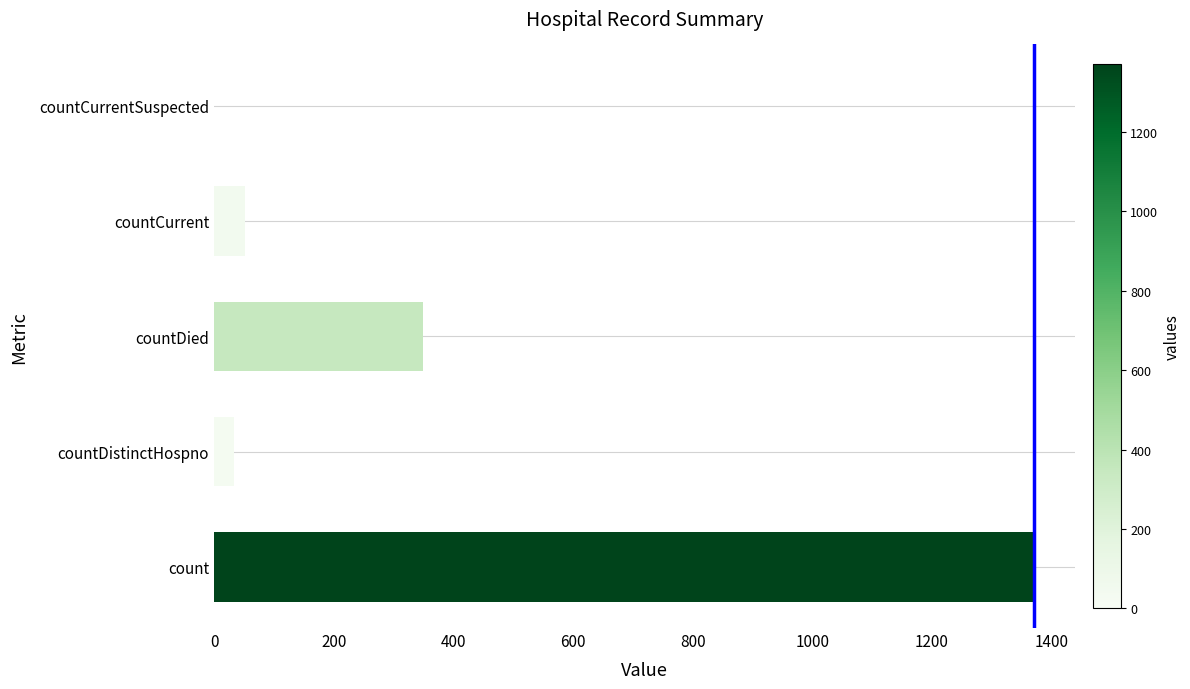

Where is the data nearest to the value 685?

countDied